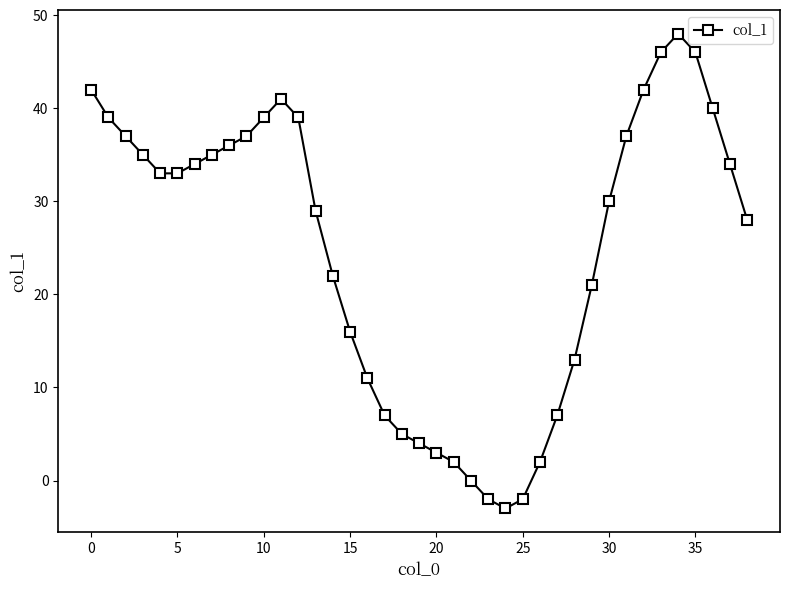

How many lines are shown in the chart?

1